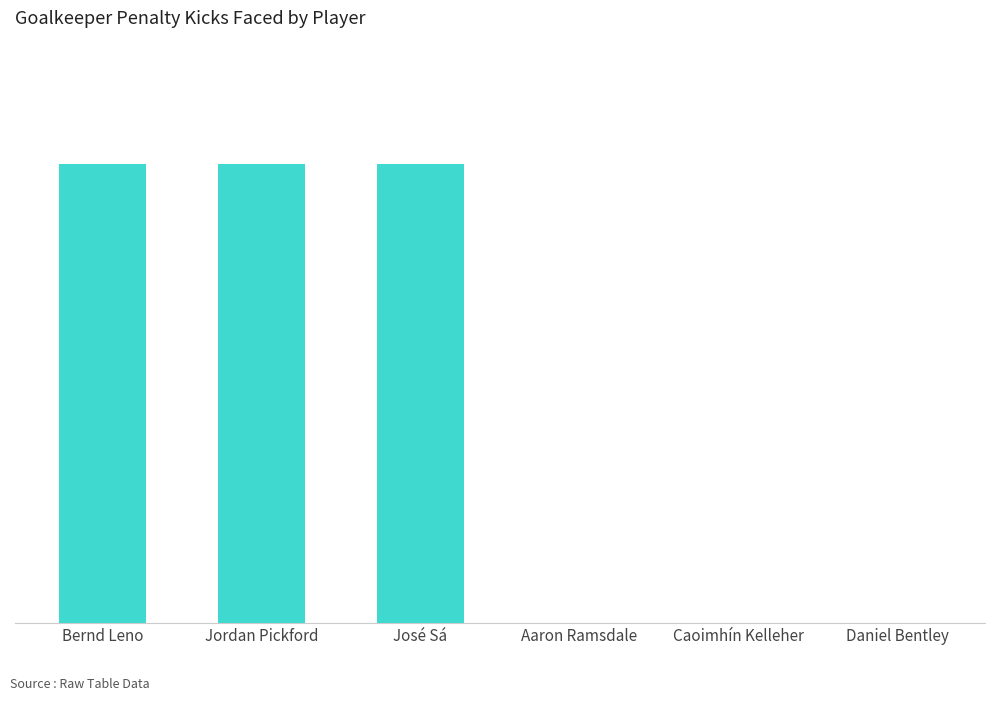

True or false: the data shows 3 at Caoimhín Kelleher.

False